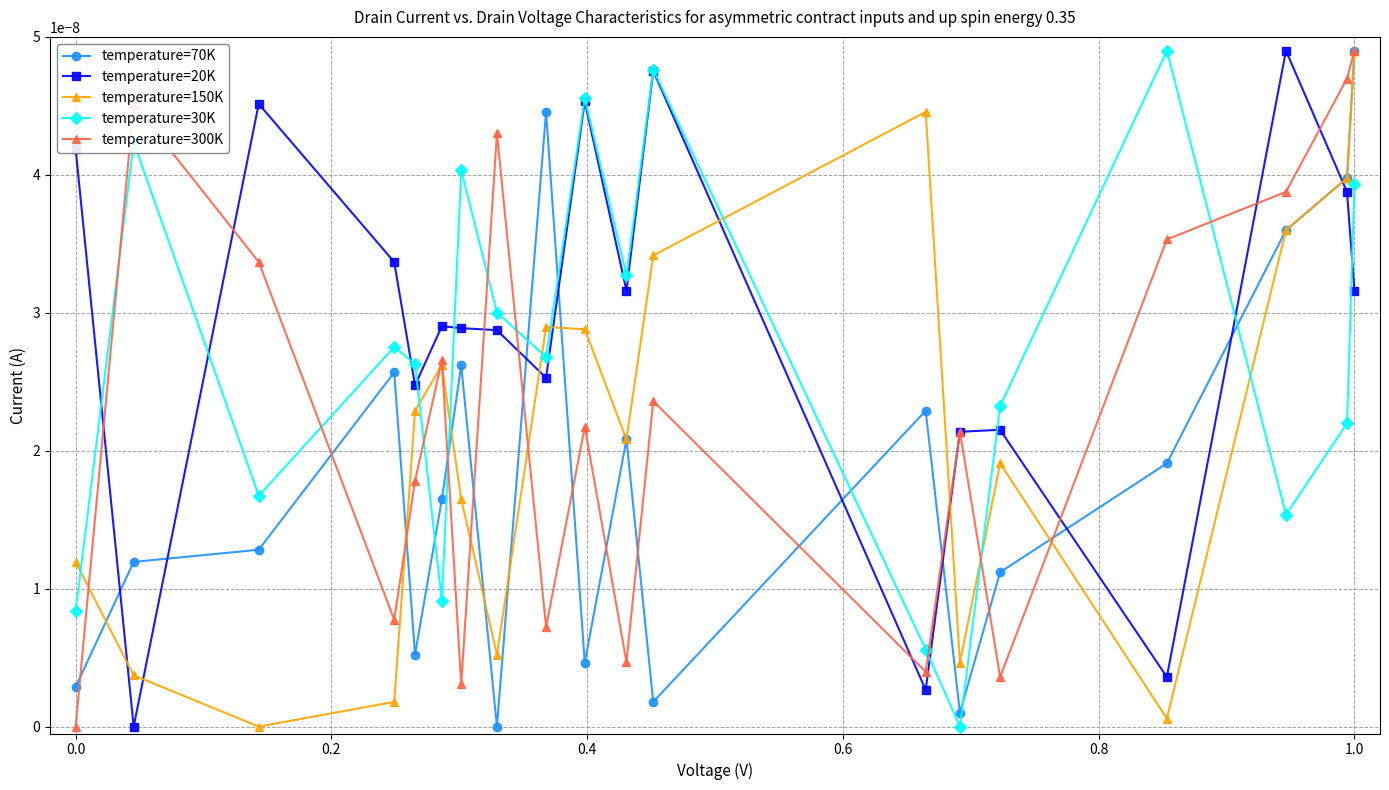

What are all the series names shown in the legend?

temperature=70K, temperature=20K, temperature=150K, temperature=30K, temperature=300K